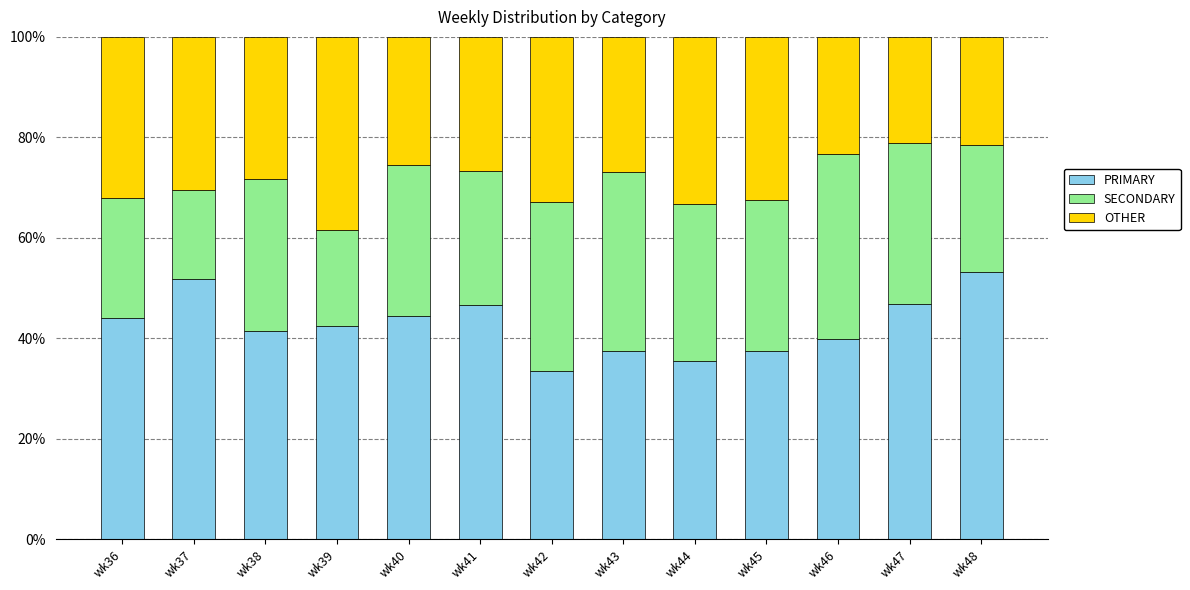

What is the total value across all series at wk37?

100.0